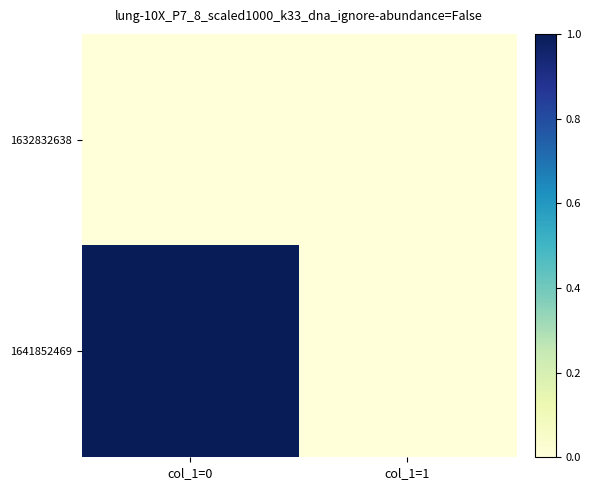

At how many categories does at least one series exceed 0?

1